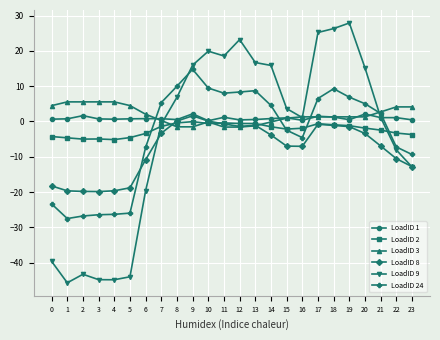

Which series has the widest spread of values?

LoadID 9